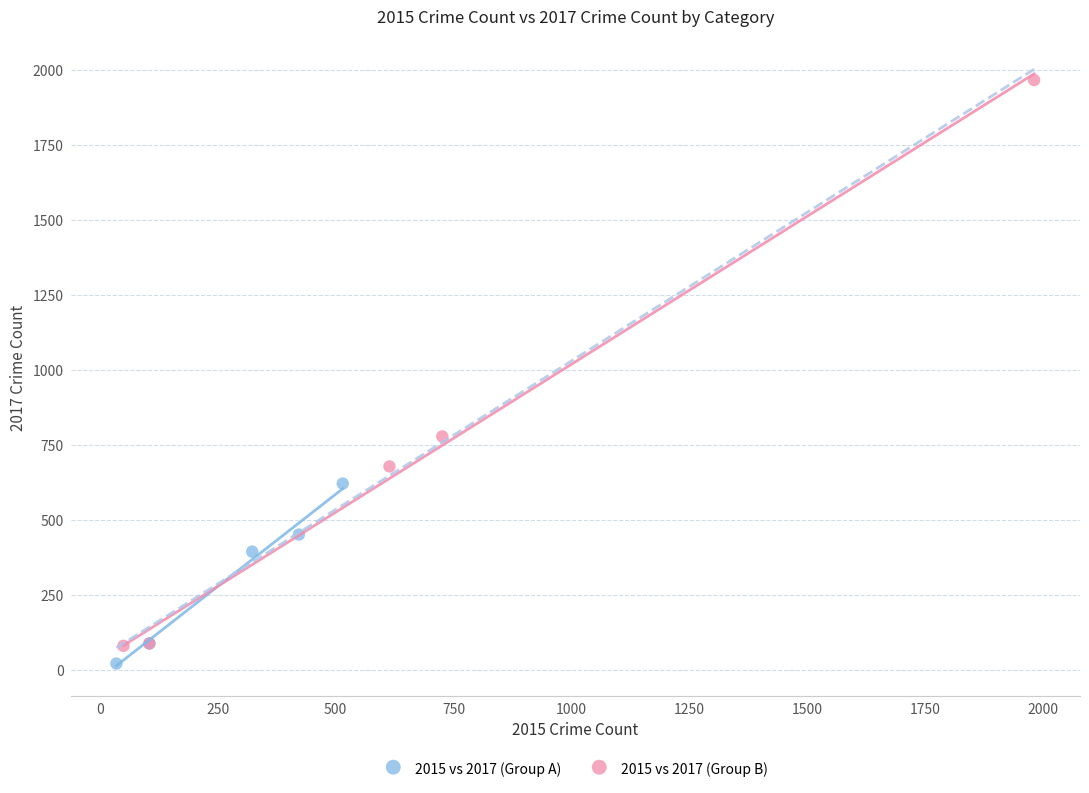

What are all the series names shown in the legend?

2015 vs 2017 (Group A), 2015 vs 2017 (Group B)